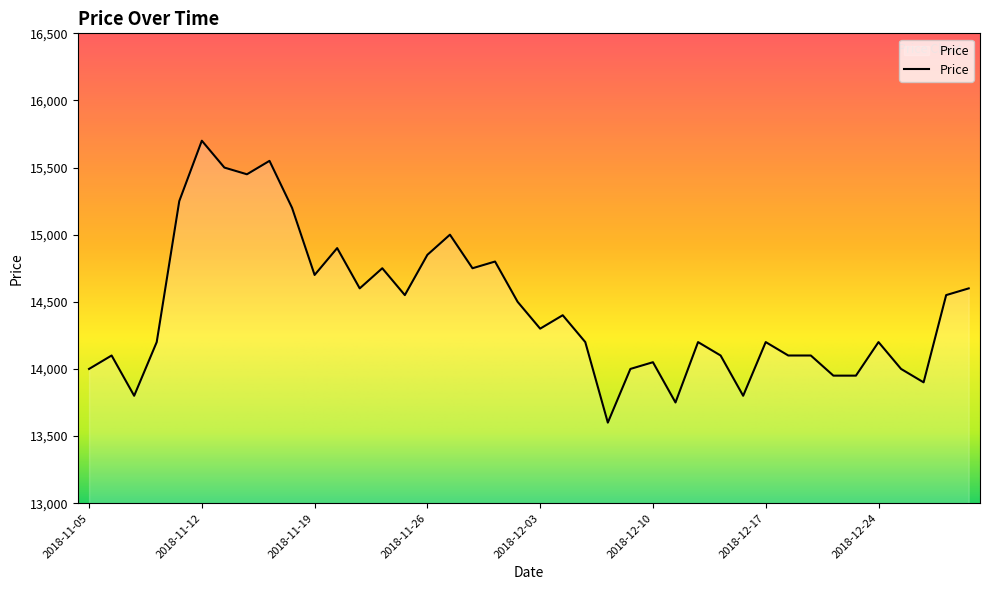

What is the sum of all values?

578100